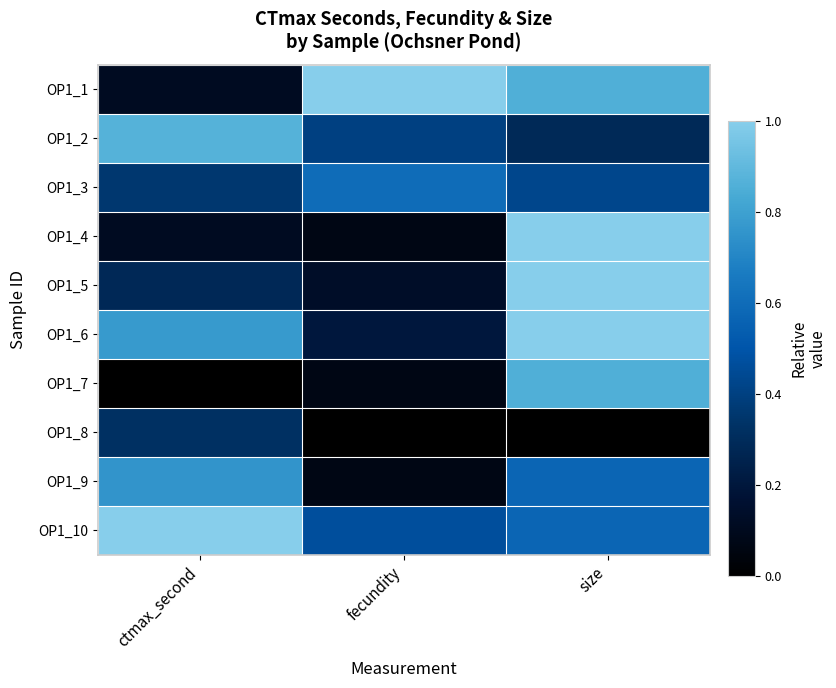

At how many categories does at least one series exceed 0?

3